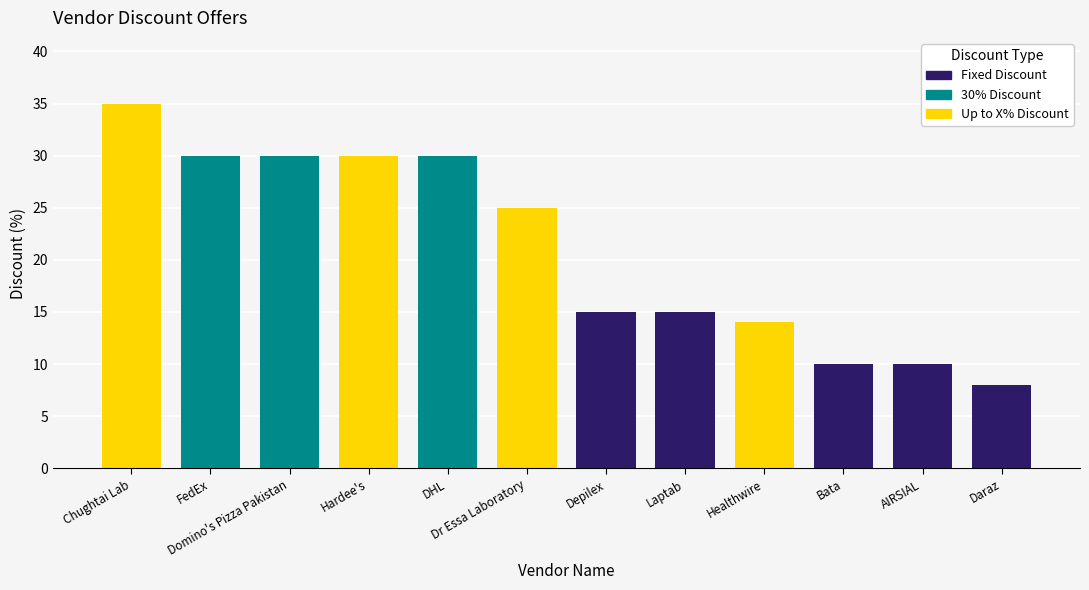

What is the change in value from Depilex to Dr Essa Laboratory?

+10